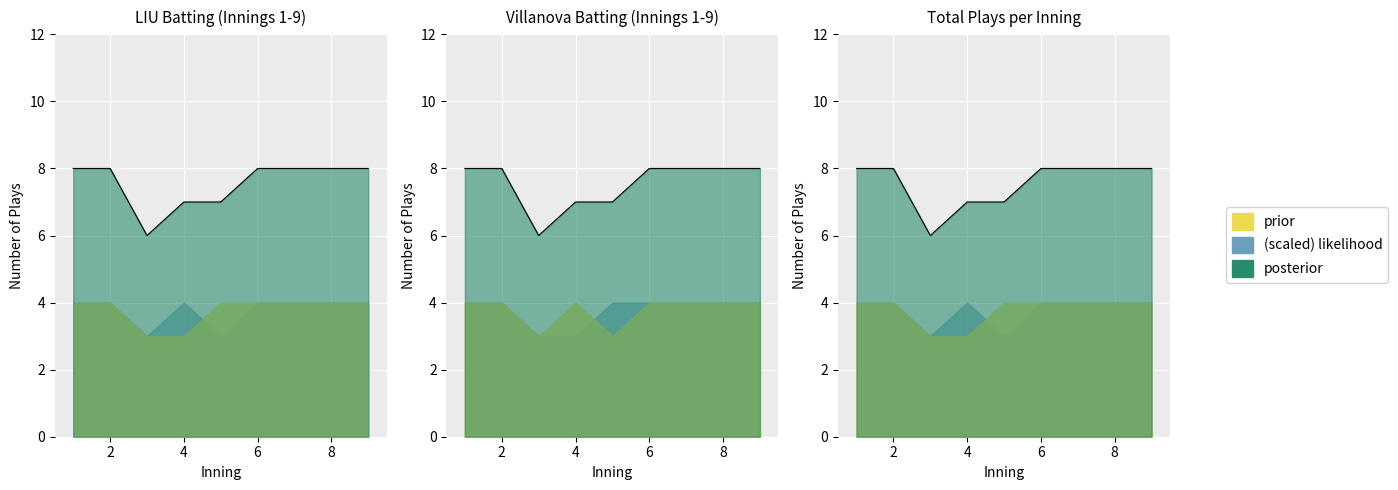

At which label is LIU closest to 3?

3